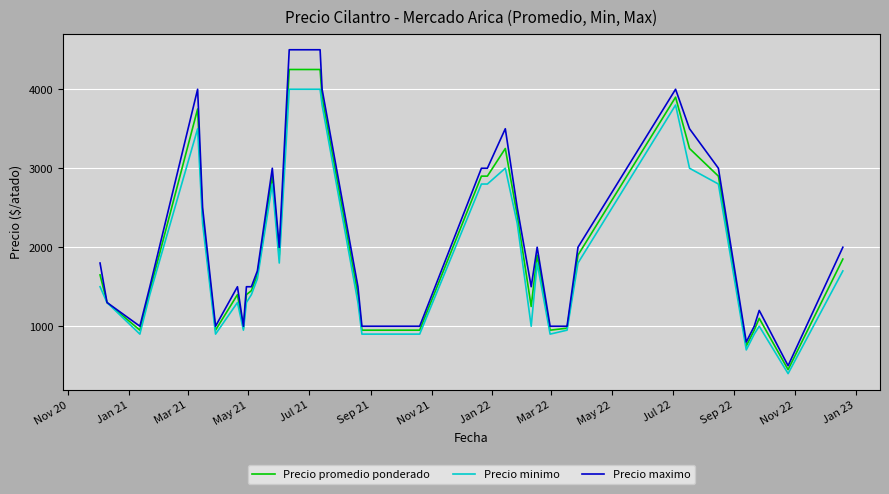

Which series has the widest spread of values?

Precio maximo